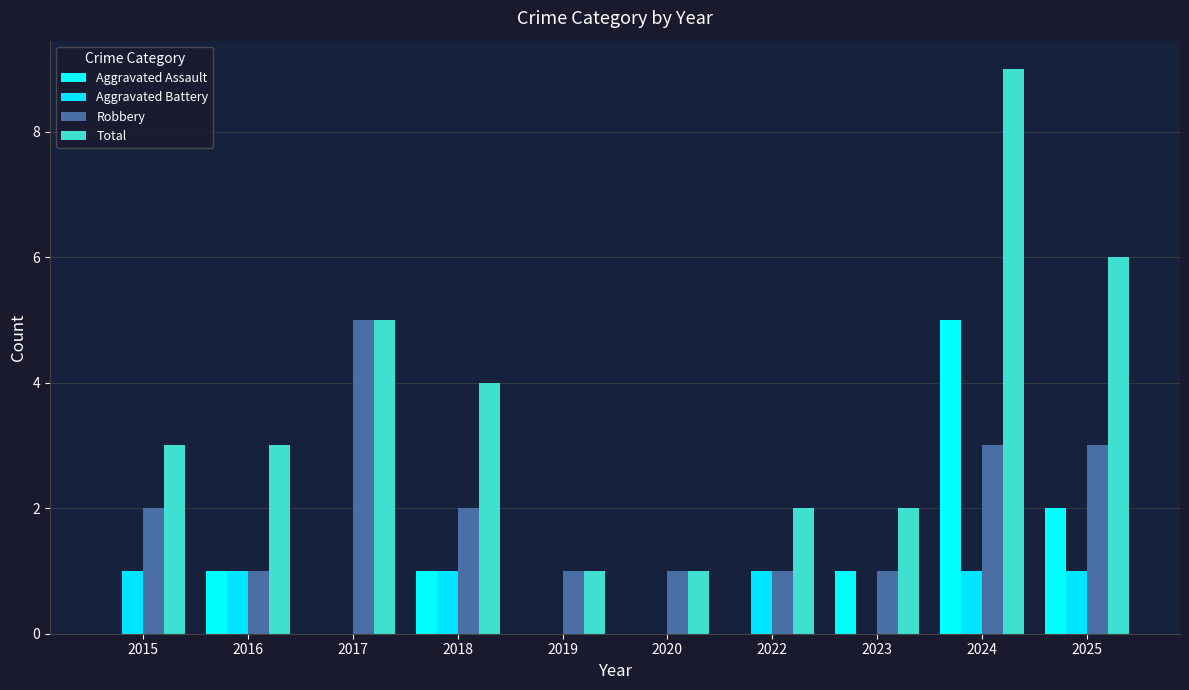

Reading left to right, extract all data points from this chart.

Aggravated Assault: 2015=0	2016=1	2017=0	2018=1	2019=0	2020=0	2022=0	2023=1	2024=5	2025=2
Aggravated Battery: 2015=1	2016=1	2017=0	2018=1	2019=0	2020=0	2022=1	2023=0	2024=1	2025=1
Robbery: 2015=2	2016=1	2017=5	2018=2	2019=1	2020=1	2022=1	2023=1	2024=3	2025=3
Total: 2015=3	2016=3	2017=5	2018=4	2019=1	2020=1	2022=2	2023=2	2024=9	2025=6